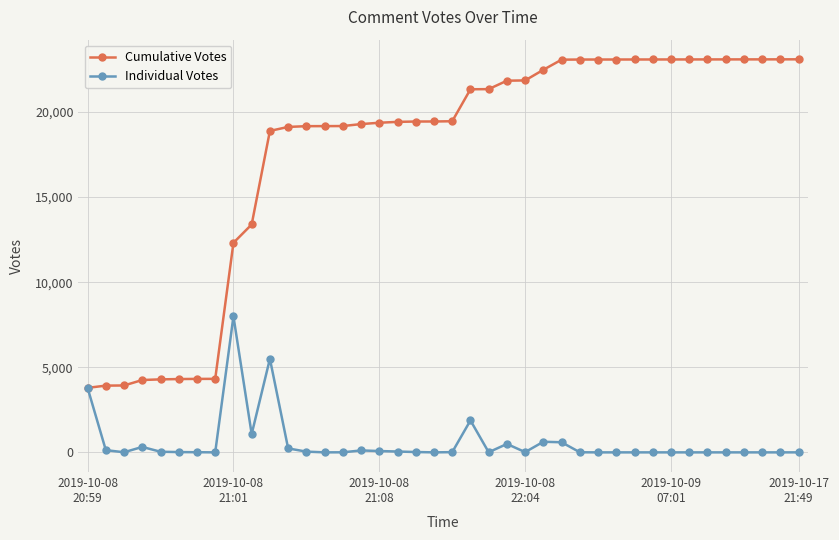

True or false: Individual Votes has more than 0 points higher than both neighbors.

True